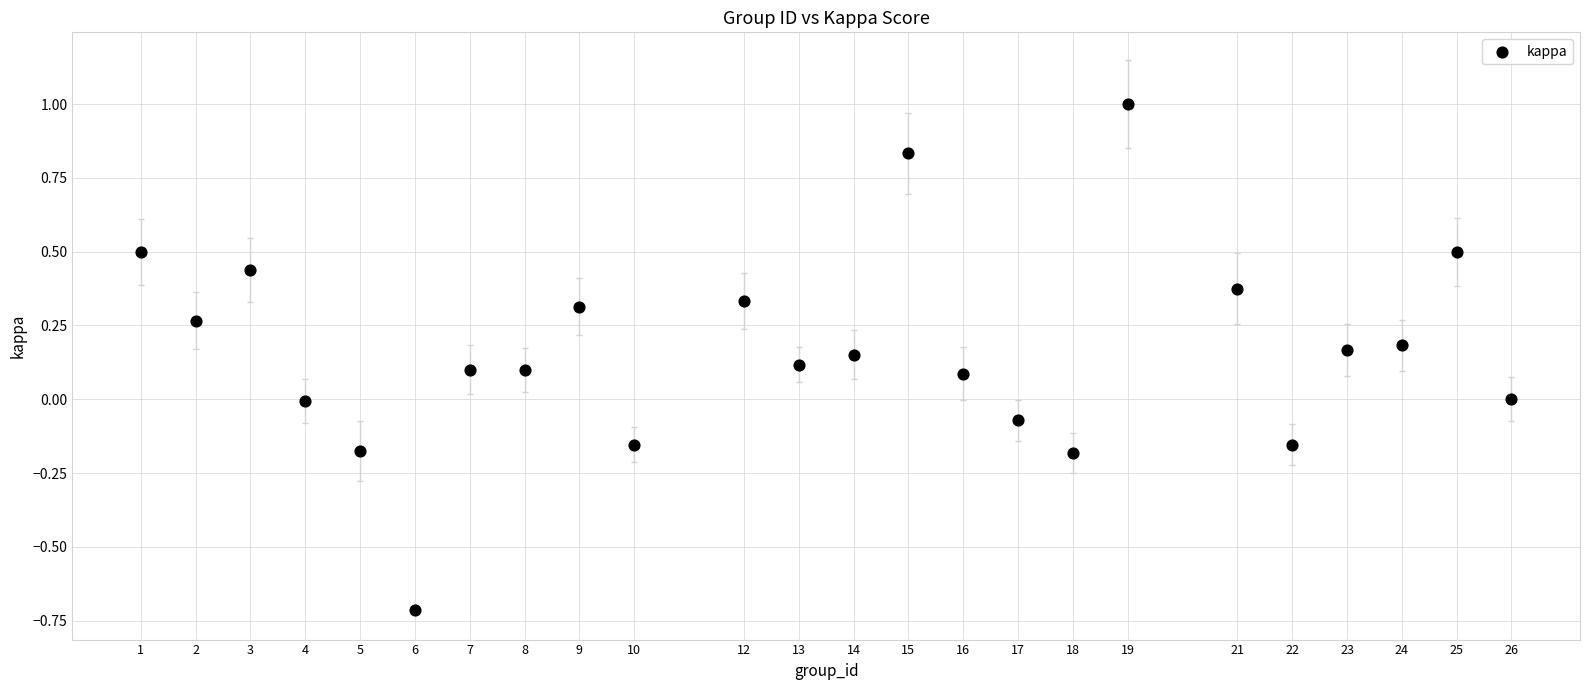

What is the range of X values (max minus min)?

25.0